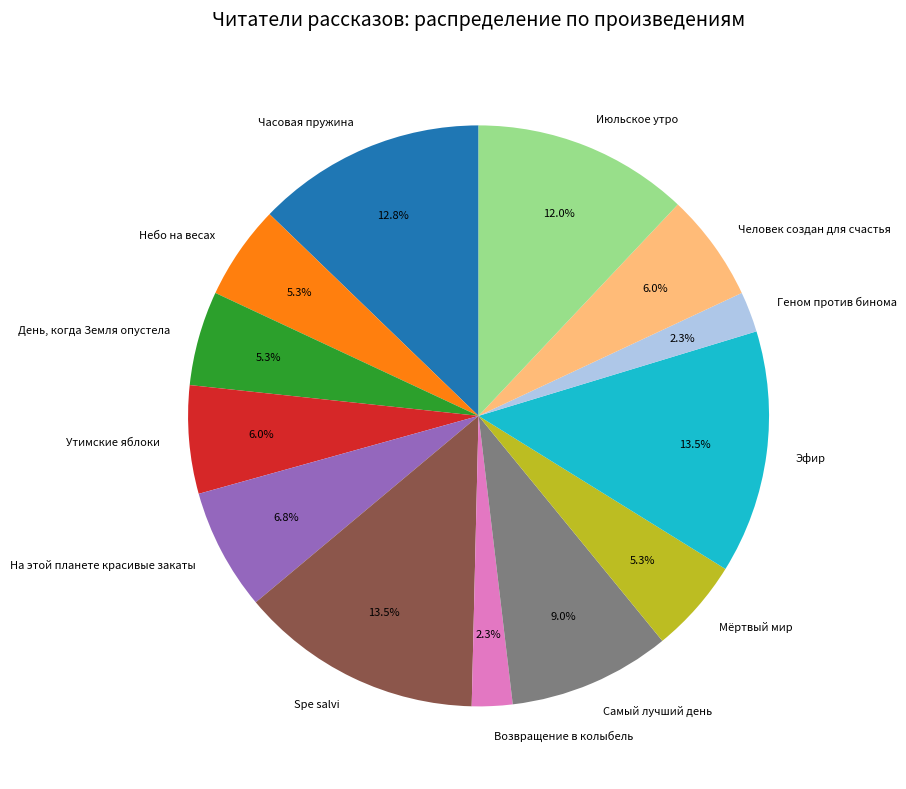

Count the number of slices in the pie.

13